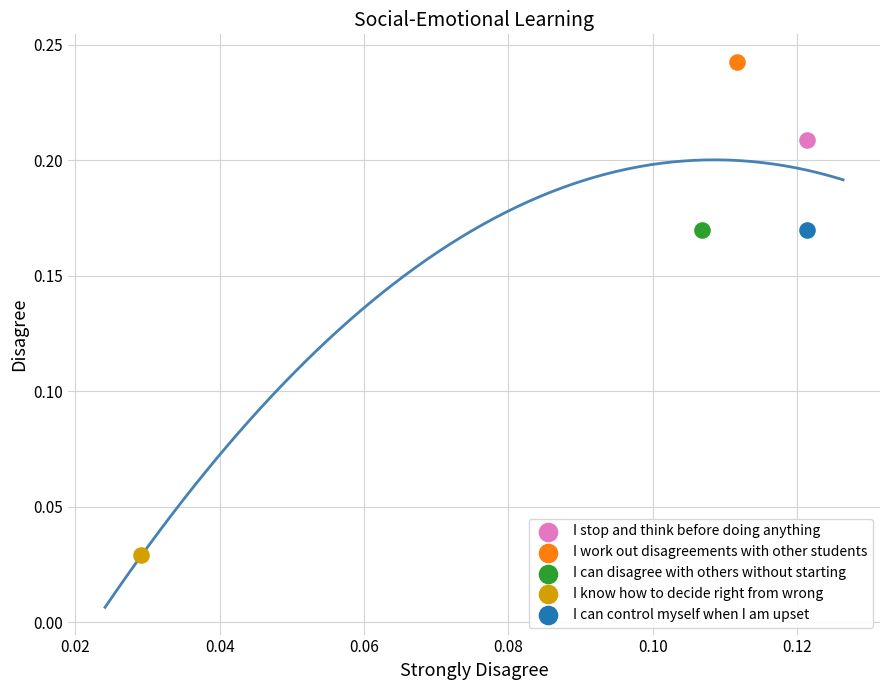

What are all the series names shown in the legend?

I stop and think before doing anything, I work out disagreements with other students, I can disagree with others without starting, I know how to decide right from wrong, I can control myself when I am upset